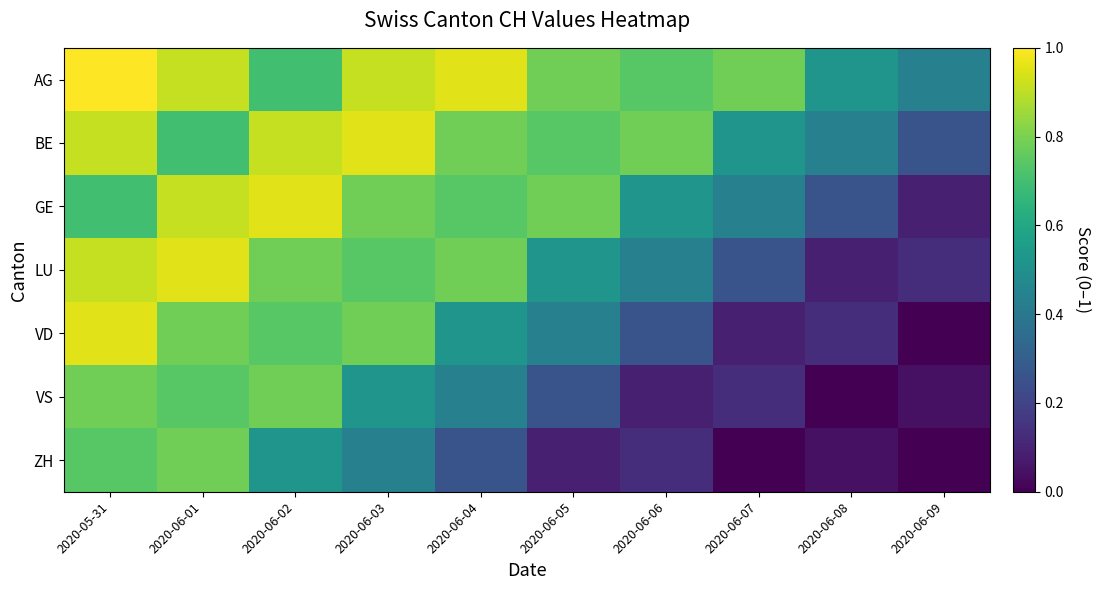

Rank the series at 2020-06-01 from highest to lowest value.

LU, AG, GE, VD, ZH, VS, BE